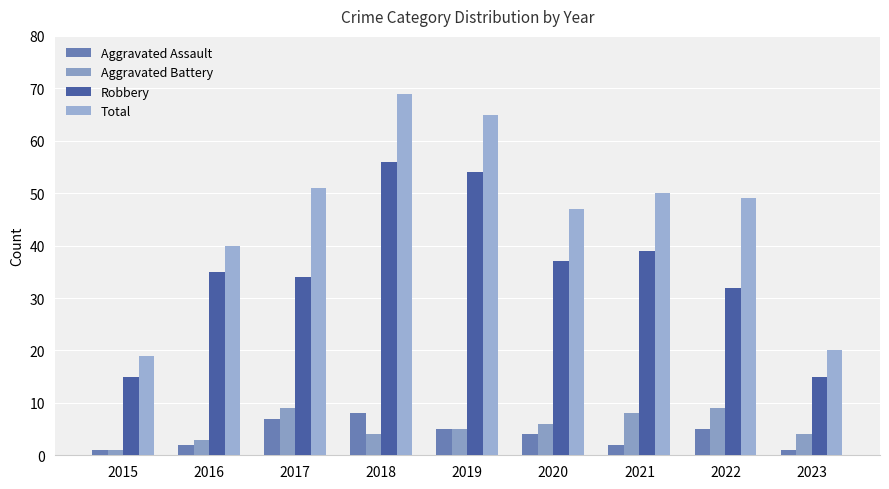

At how many categories does at least one series exceed 12?

9